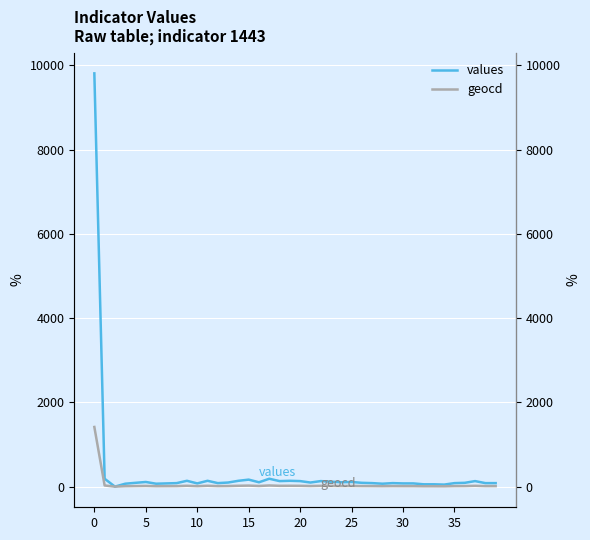

What is the difference between the maximum and minimum values in the values series?

9812